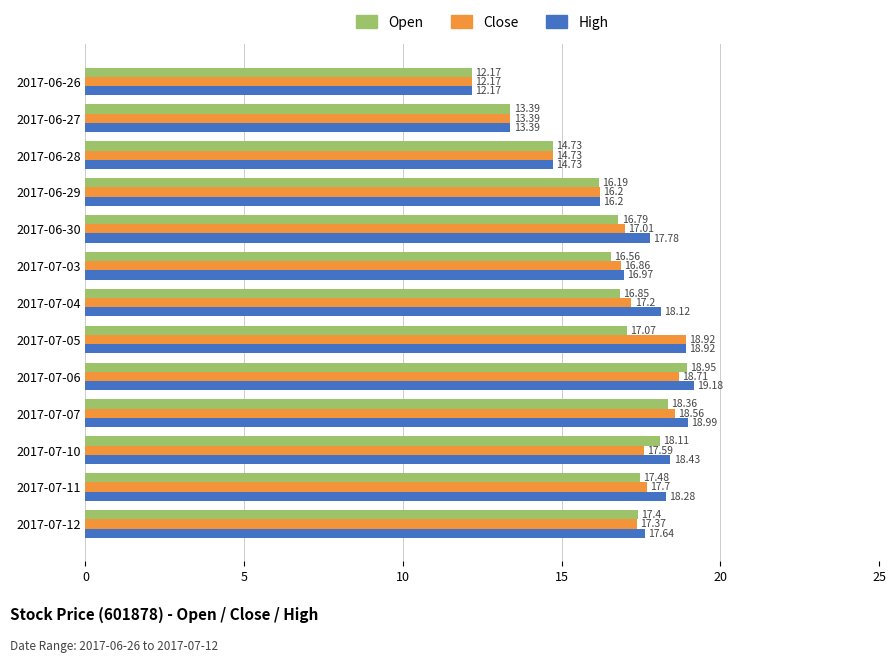

What is the total value across all series at 2017-06-30?

51.6